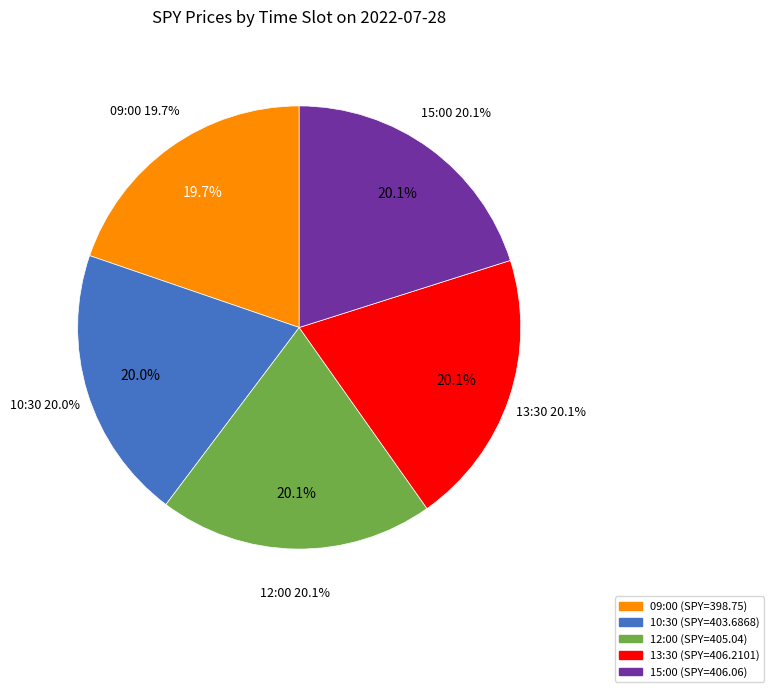

Is 10:30 the majority of the pie?

No